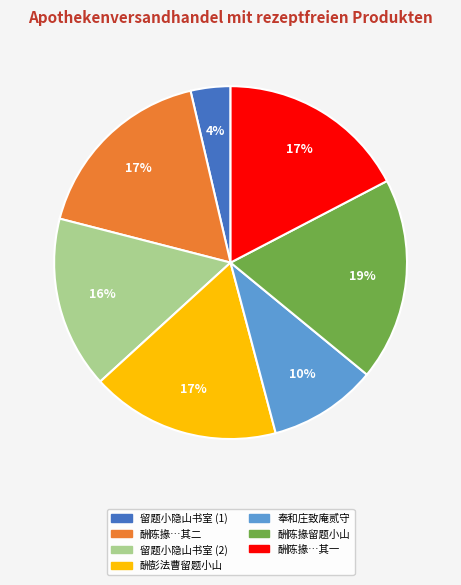

Does any single category account for the majority?

No